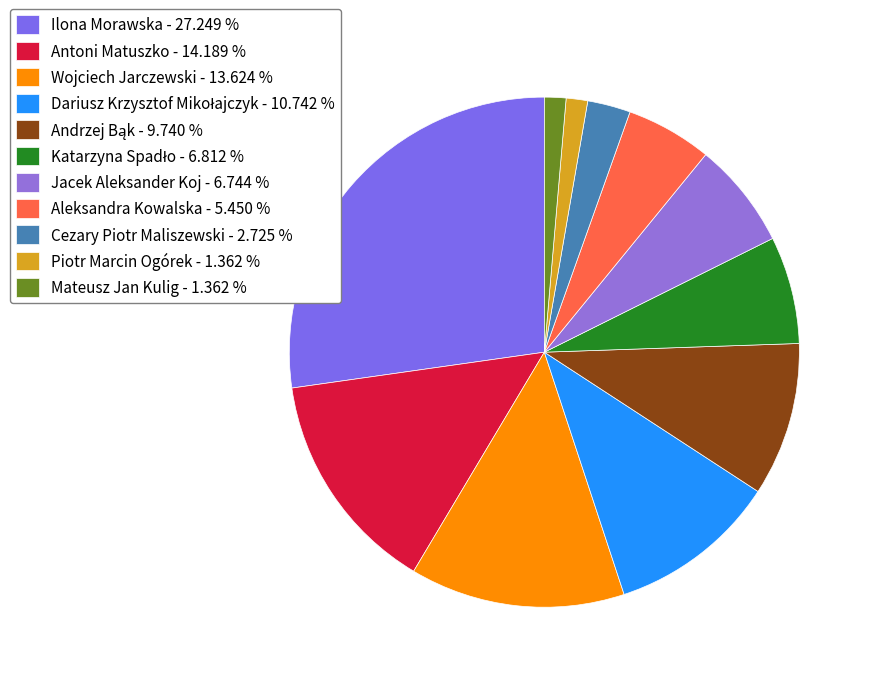

Which category has the smallest portion of the pie?

Piotr Marcin Ogórek